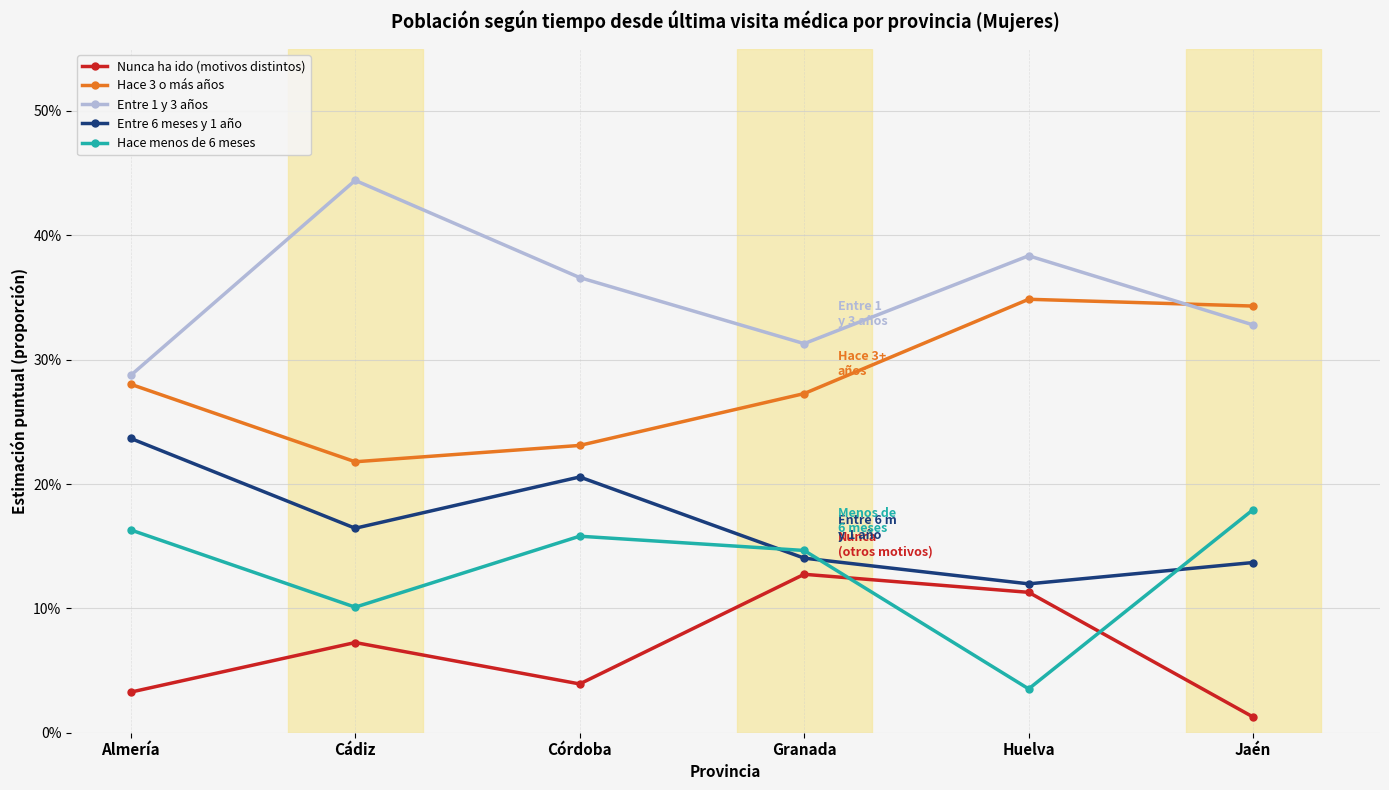

Does the chart display data point markers on the line(s)?

Yes